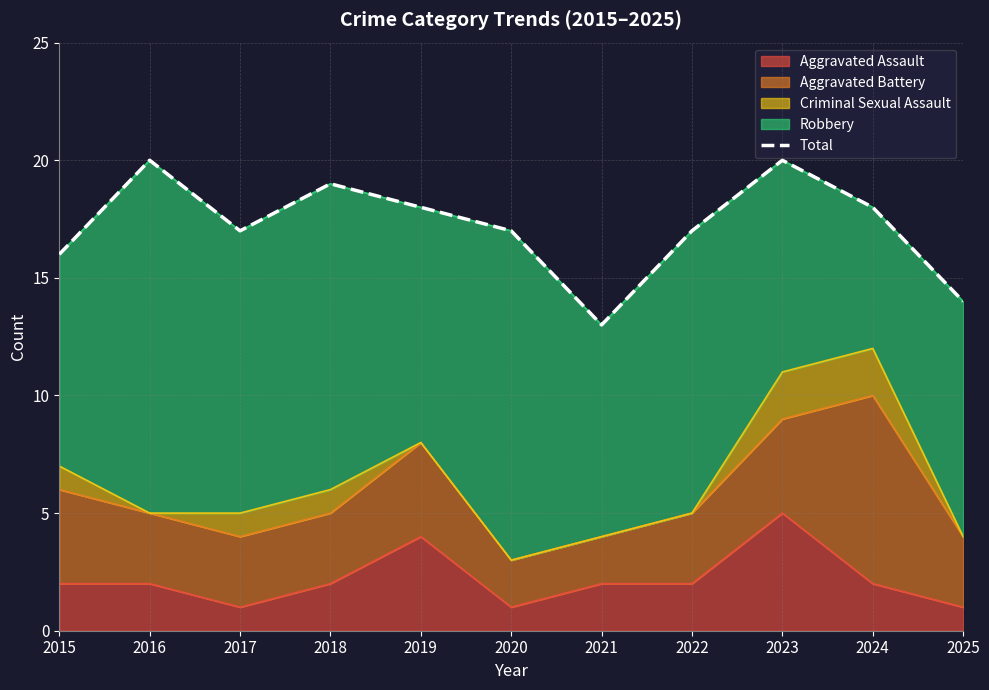

Reading left to right, extract all data points from this chart.

16	20	17	19	18	17	13	17	20	18	14